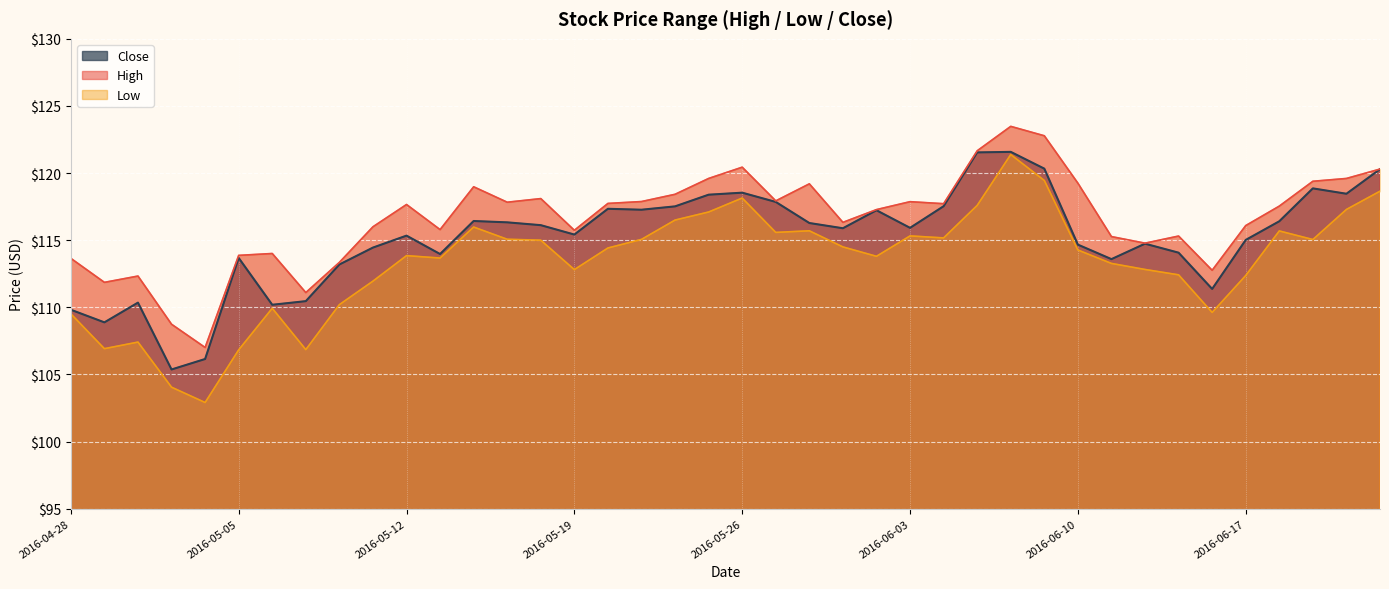

True or false: Close and High cross at least once.

False